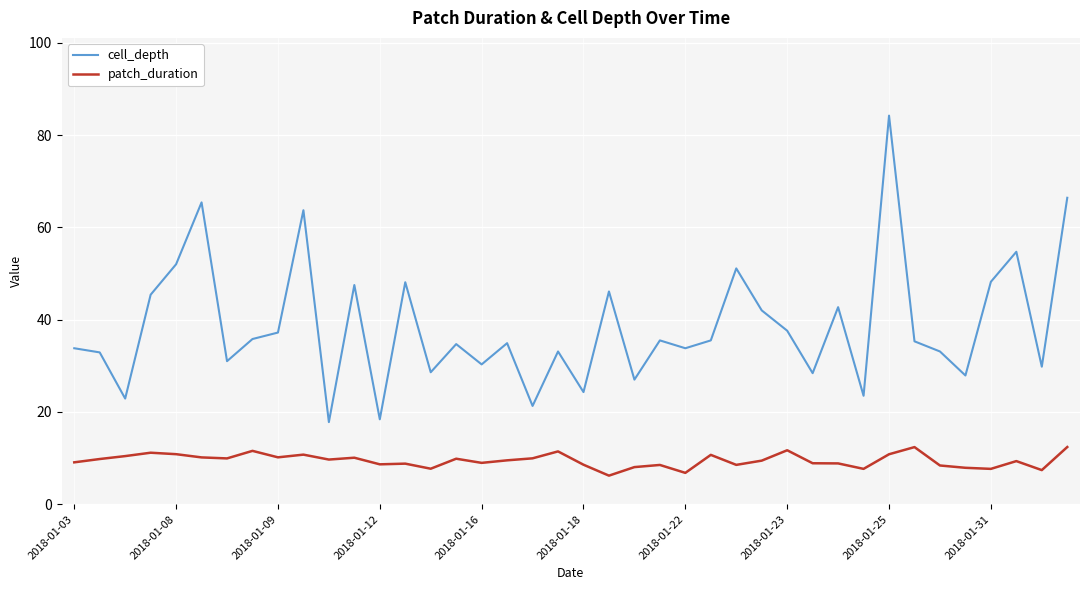

Which series has the widest spread of values?

cell_depth